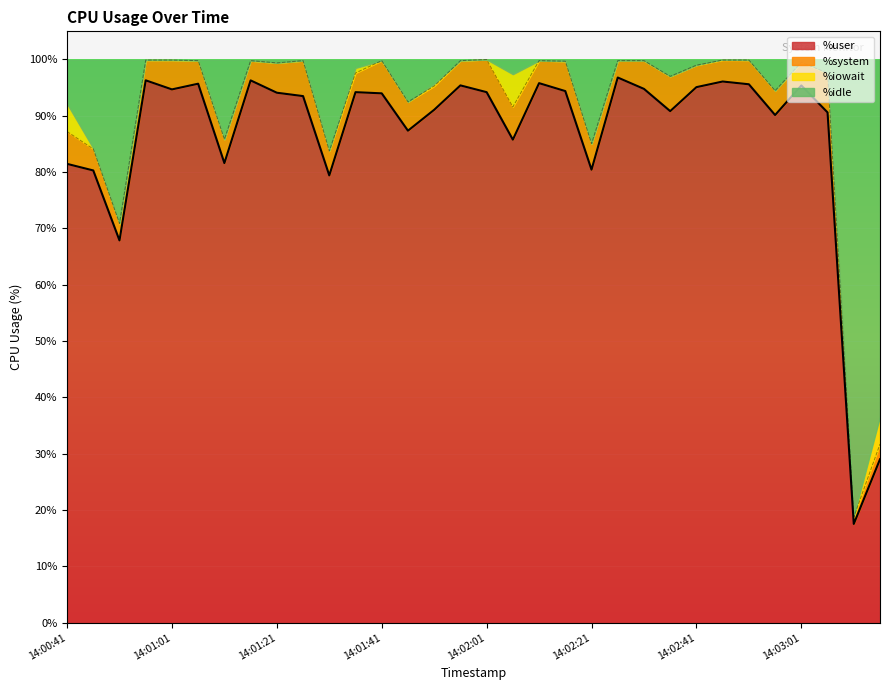

What is the maximum value for %user?

96.8